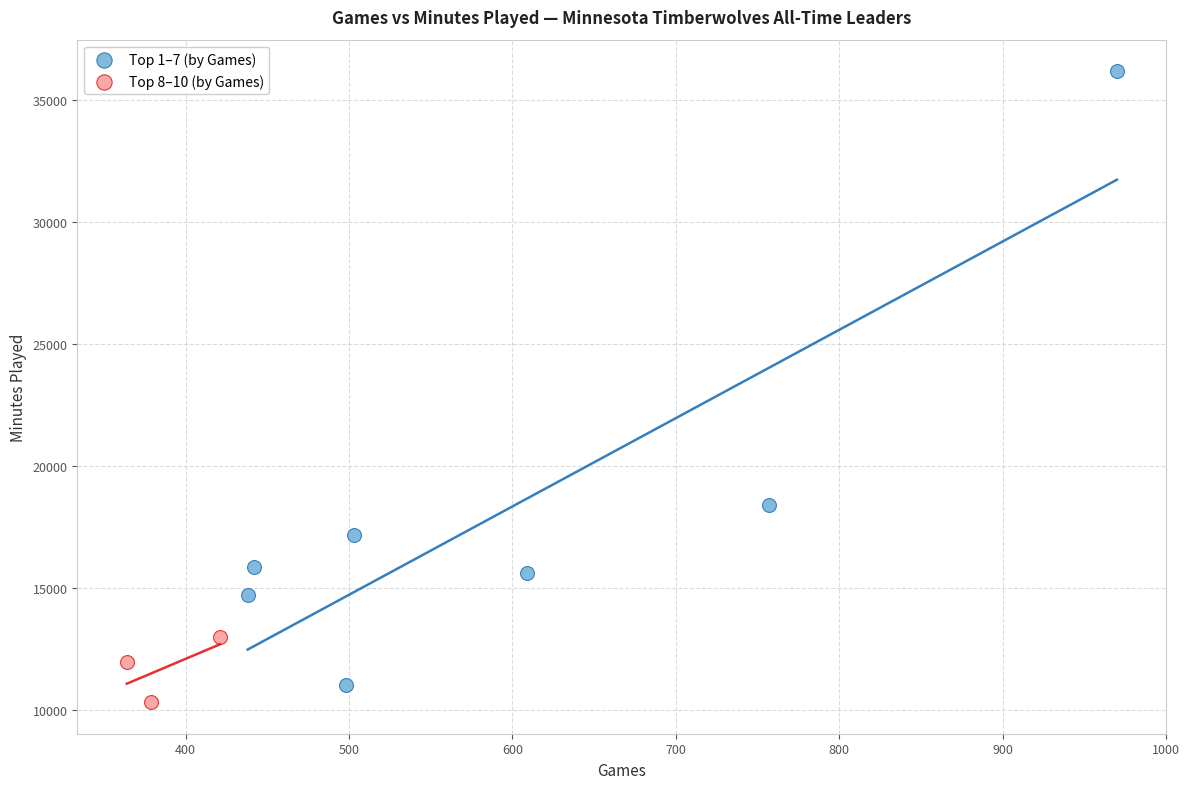

What are all the series names shown in the legend?

Top 1–7 (by Games), Top 8–10 (by Games)